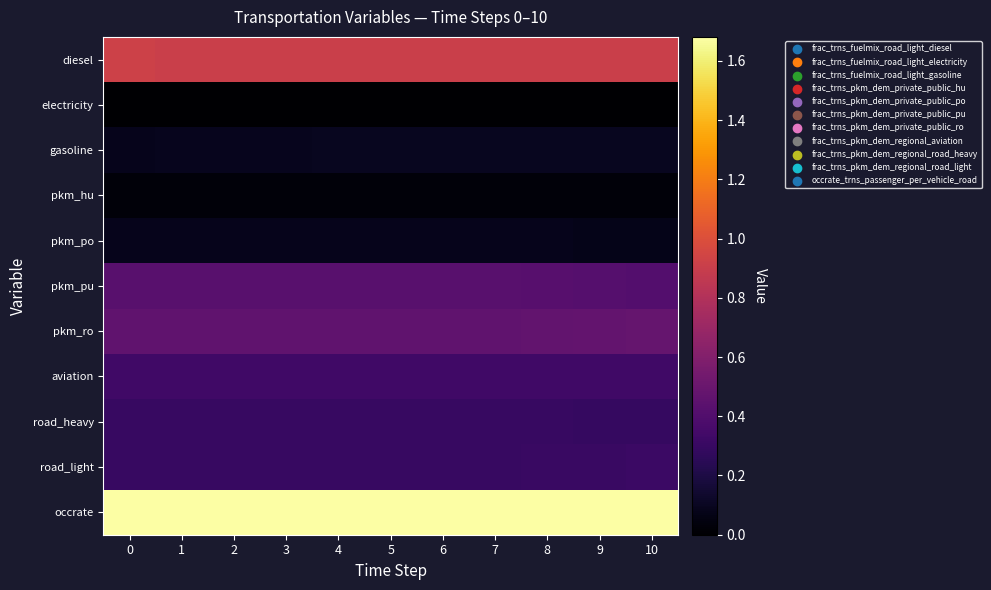

Which series has the widest spread of values?

pkm_ro